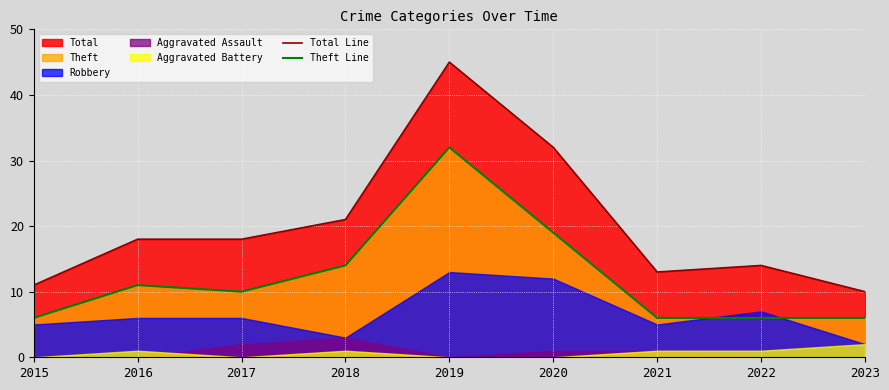

What is the maximum value shown in the chart?

45